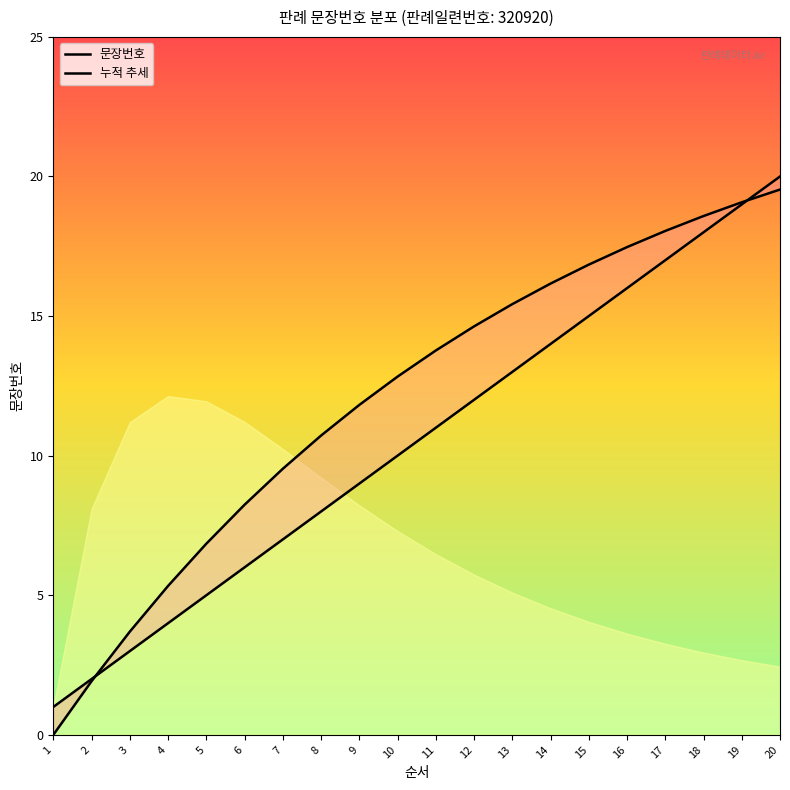

Which series ends up on top after the final intersection of 문장번호 and 누적 추세?

문장번호